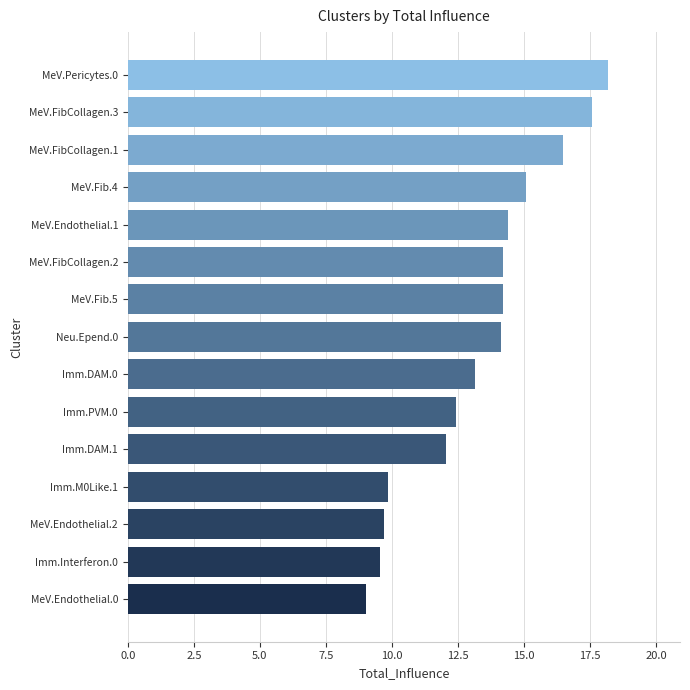

What is the approximate value at Imm.M0Like.1?

9.9